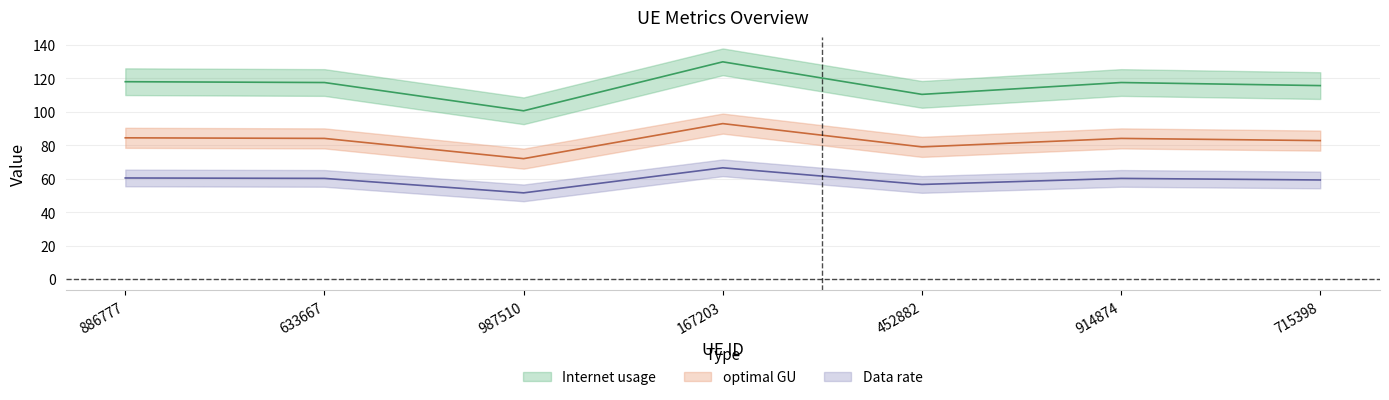

What is the label of the 1st point from the left?

886777